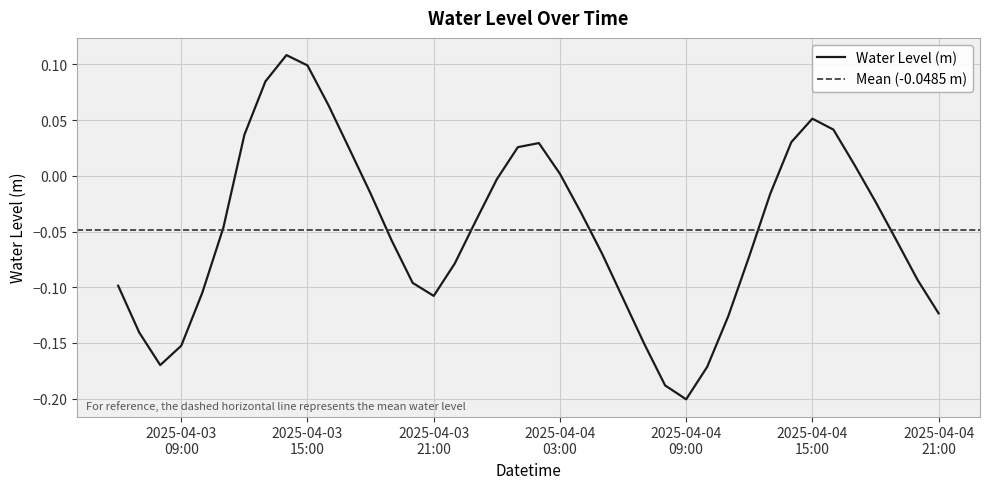

How many positive values are there?

13